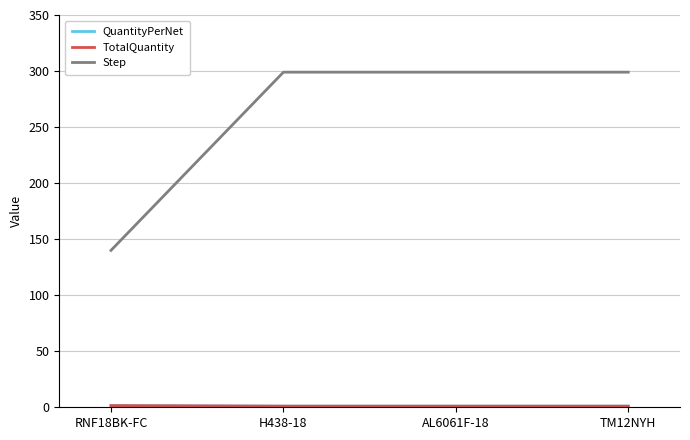

True or false: QuantityPerNet has a value of 1.0 at H438-18.

True